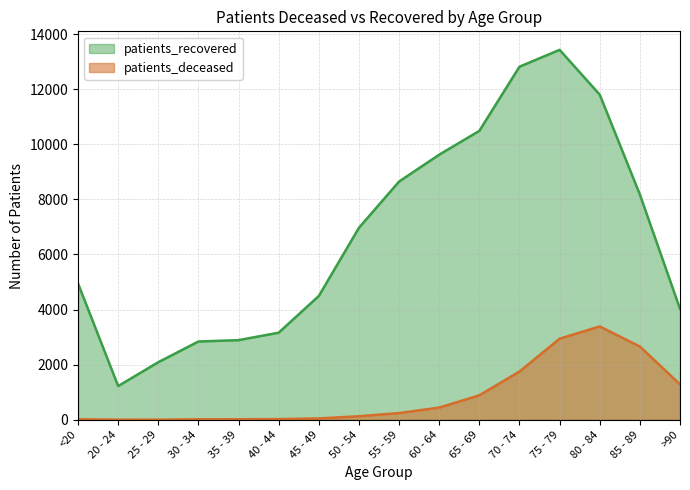

Is it true that patients_recovered equals 4869 at 60 - 64?

False